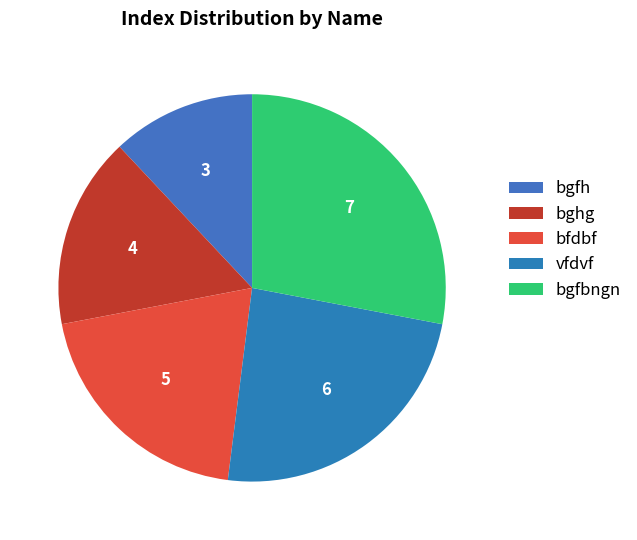

How many slices are in this pie chart?

5